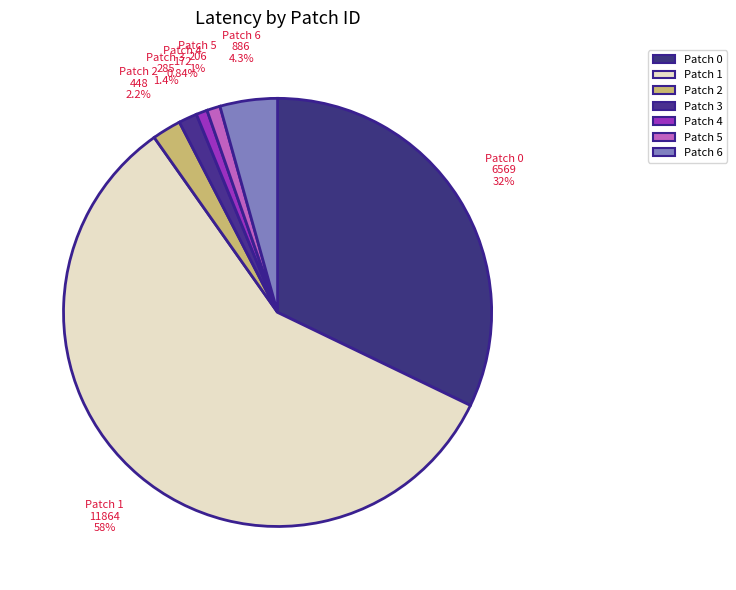

Count the number of slices in the pie.

7